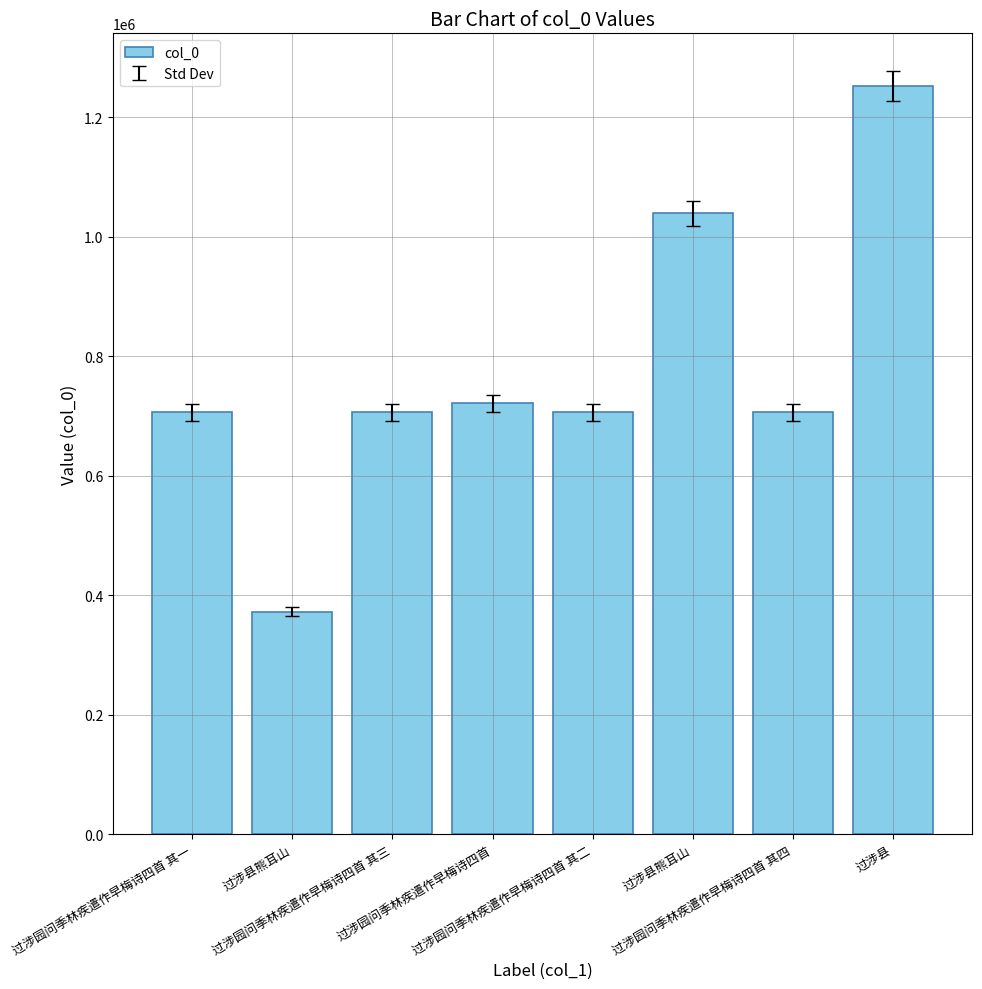

Rank the categories by value from highest to lowest.

过涉县, 过涉县熊耳山, 过涉园问季林疾遣作早梅诗四首, 过涉园问季林疾遣作早梅诗四首 其四, 过涉园问季林疾遣作早梅诗四首 其三, 过涉园问季林疾遣作早梅诗四首 其二, 过涉园问季林疾遣作早梅诗四首 其一, 过涉县熊耳山